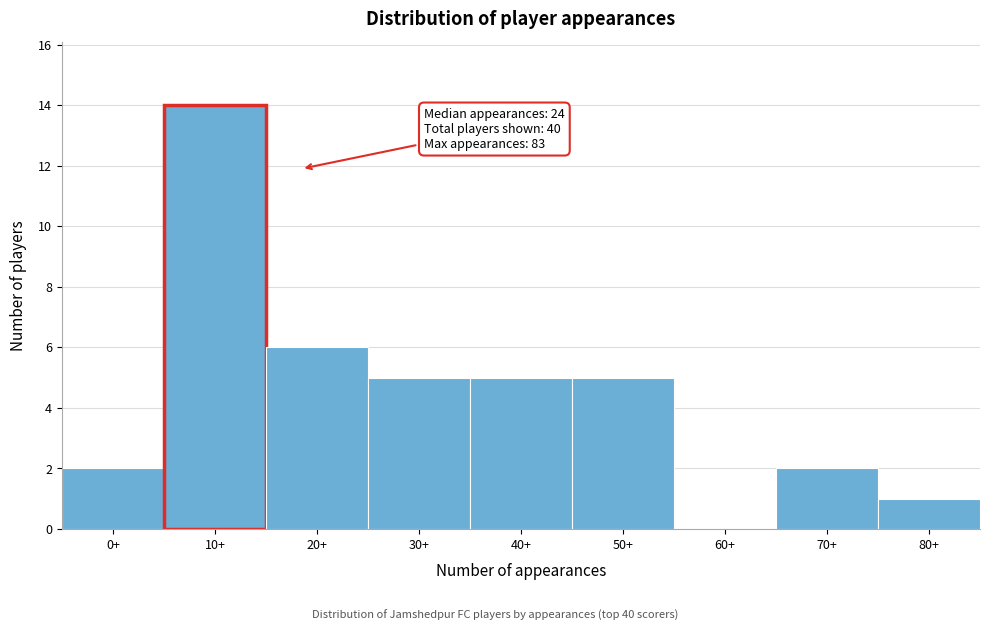

Reading left to right, what are all the values shown in this chart?

0+=2	10+=14	20+=6	30+=5	40+=5	50+=5	60+=0	70+=2	80+=1